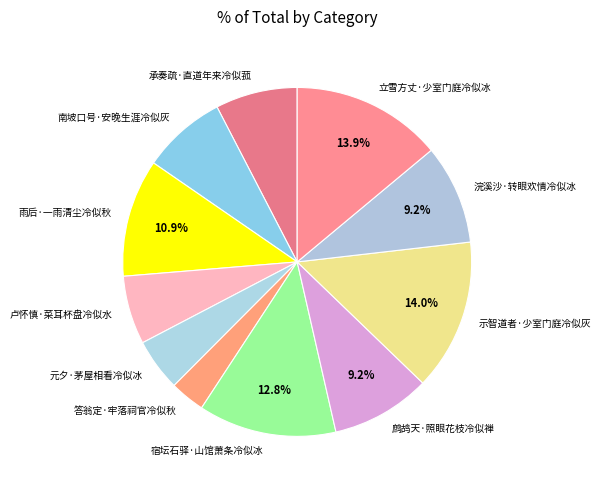

Is the sum of 宿坛石驿·山馆萧条冷似冰 and 卢怀慎·菜耳杯盘冷似水 greater than half?

No